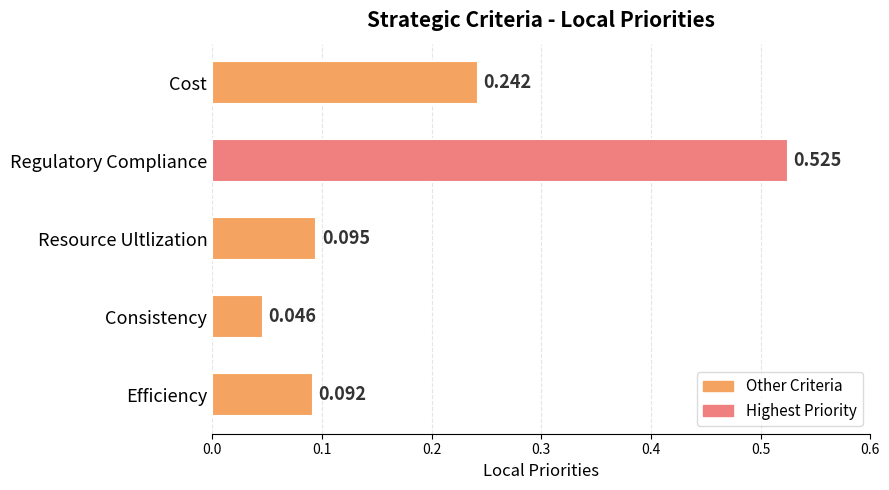

Are the bars grouped side by side (vs. stacked)?

No